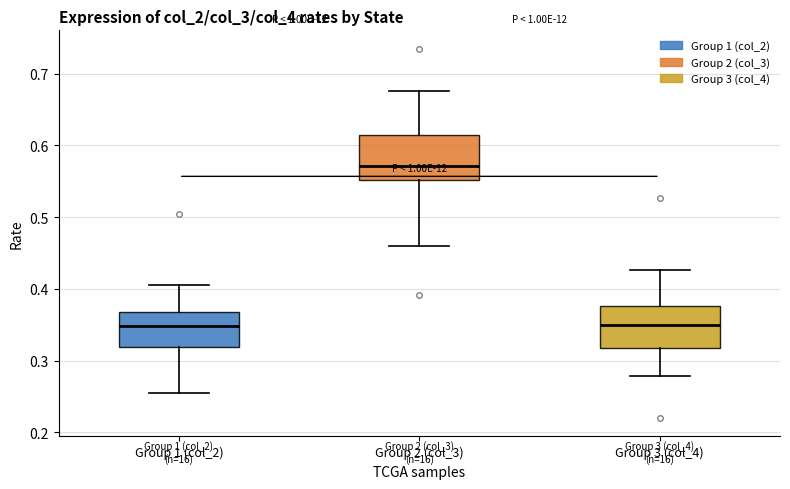

Reading left to right, transcribe this box plot: for each box, give where its median line is, the range the box spans, and where its two whiskers end, as read against the y-axis. The values are not printed on the chart, so give them approximately, as read against the axis.

Group 1 (col_2): median 0.35, box 0.32 to 0.37, whiskers 0.25 to 0.41
Group 2 (col_3): median 0.57, box 0.55 to 0.61, whiskers 0.46 to 0.68
Group 3 (col_4): median 0.35, box 0.32 to 0.38, whiskers 0.28 to 0.43